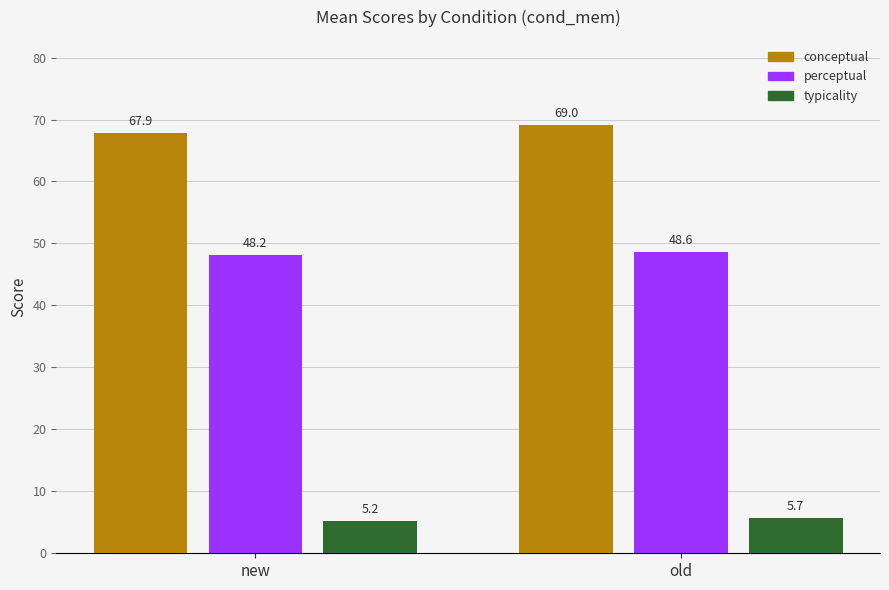

Reading left to right, list all the values displayed in this chart.

conceptual: new=67.9	old=69.0
perceptual: new=48.2	old=48.6
typicality: new=5.2	old=5.7